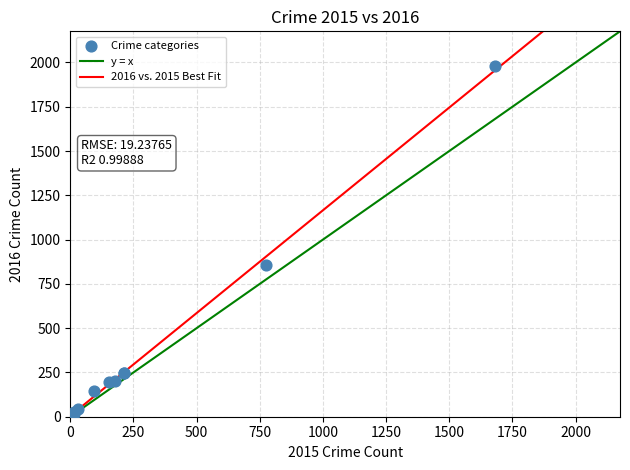

What Y value in the scatter plot is closest to 998?

858